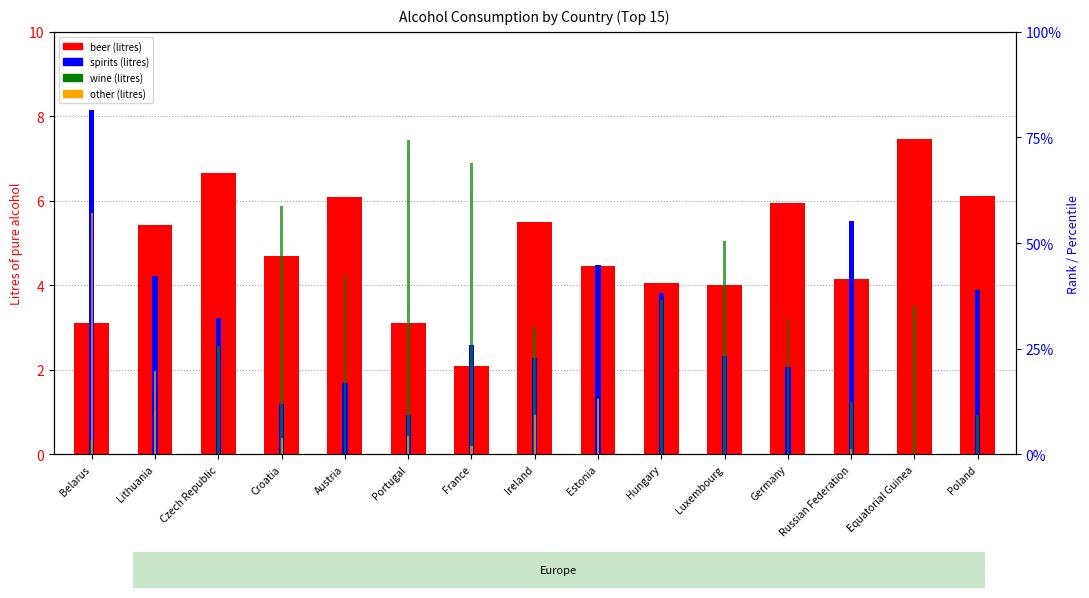

Reading right to left, list all the values displayed in this chart.

beer: 6.1	7.5	4.2	5.9	4.0	4.0	4.5	5.5	2.1	3.1	6.1	4.7	6.7	5.4	3.1
spirits: 3.9	0.0	5.5	2.1	2.3	3.8	4.5	2.3	2.6	0.9	1.7	1.2	3.2	4.2	8.2
wine: 0.9	3.5	1.2	3.2	5.0	3.6	1.3	3.0	6.9	7.5	4.2	5.9	2.6	1.0	0.3
other: 0.0	0.0	0.1	0.0	0.0	0.0	1.3	0.9	0.2	0.4	0.0	0.4	0.0	2.0	5.7